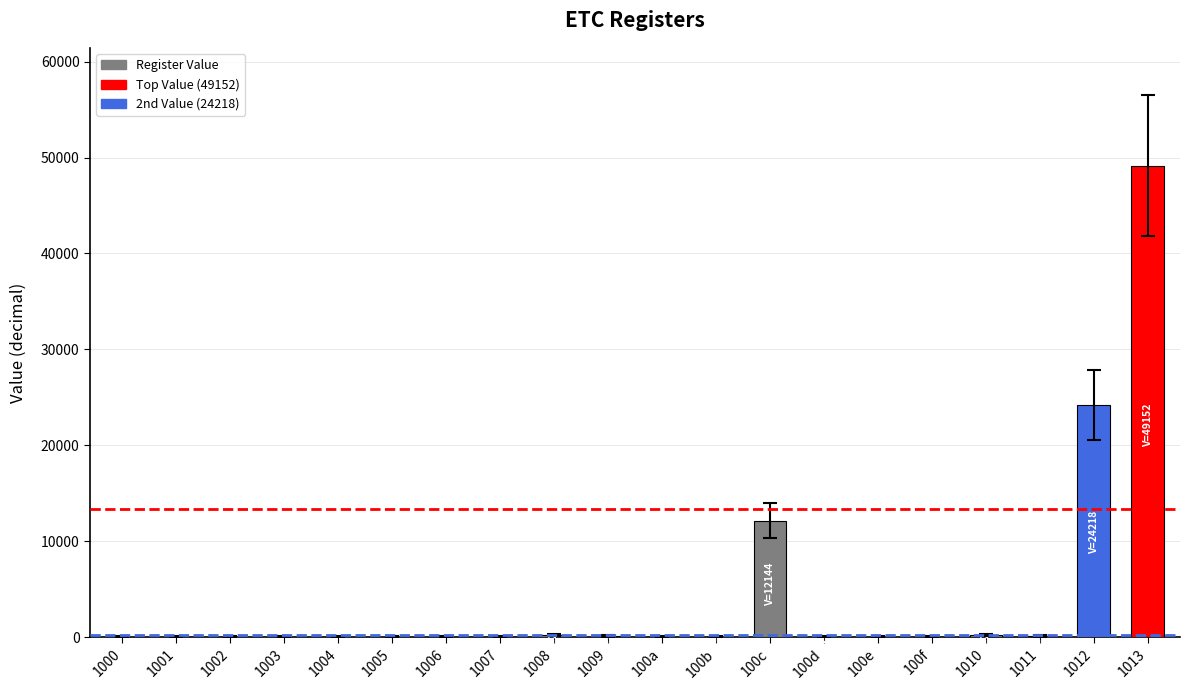

Is it true that the value at 1004 is -23036?

False